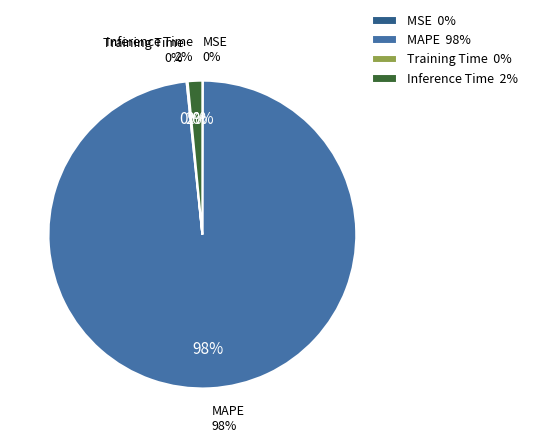

What portion of the pie excludes SMAPE?

100.0%